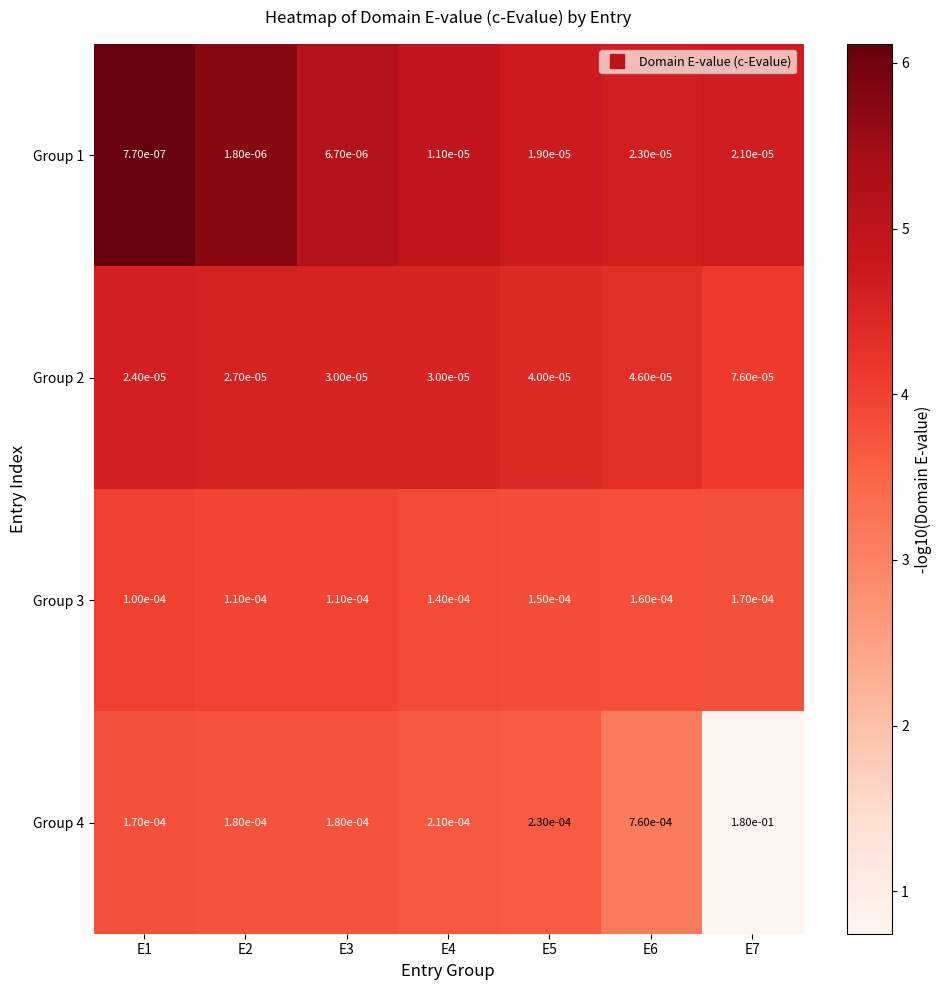

Is the value of Group 4 at E4 greater than the value of Group 3 at E2?

Yes